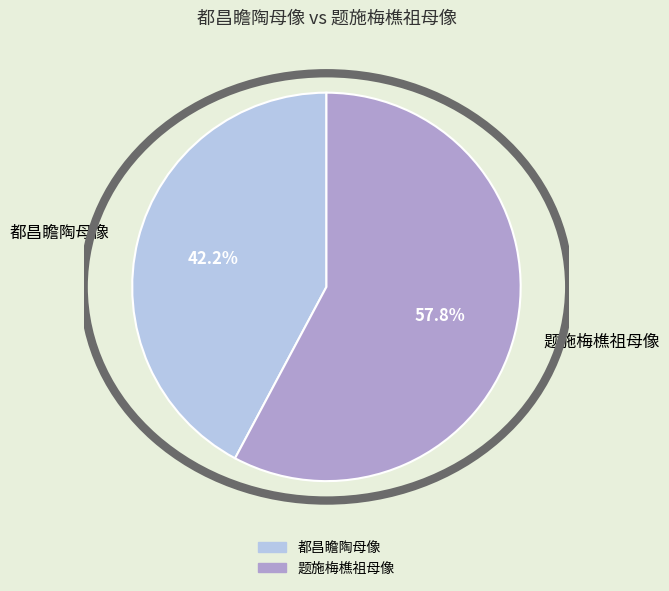

Which slice is the largest?

题施梅樵祖母像